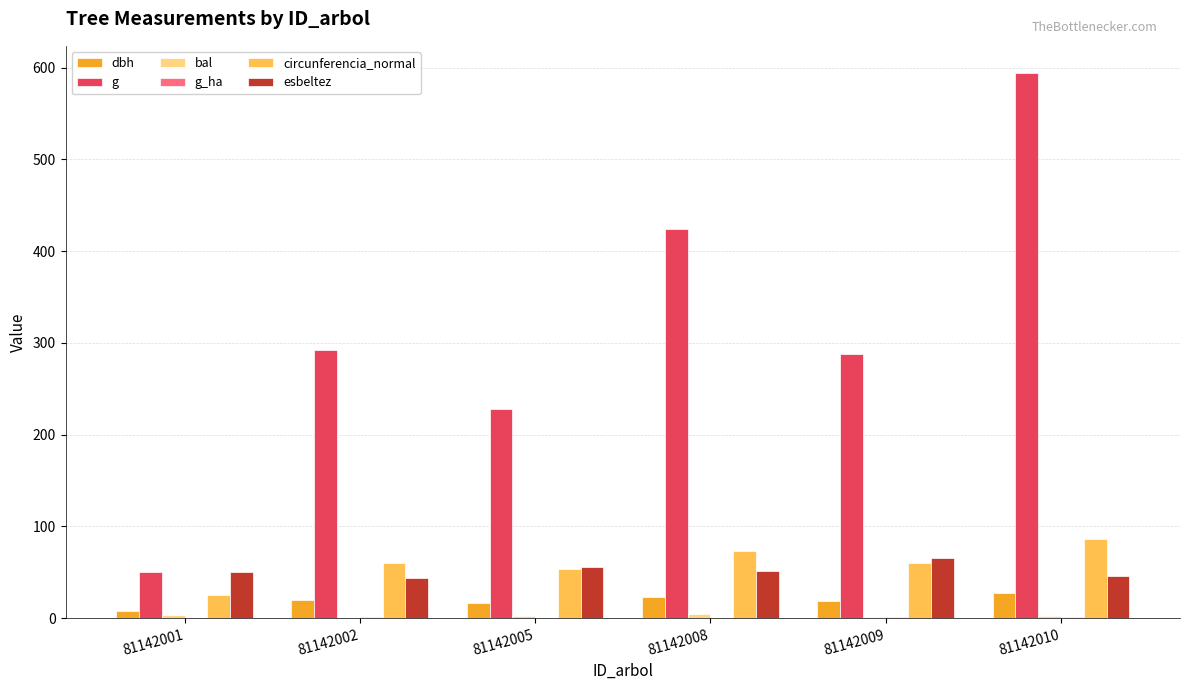

Count the number of categories in the chart.

6